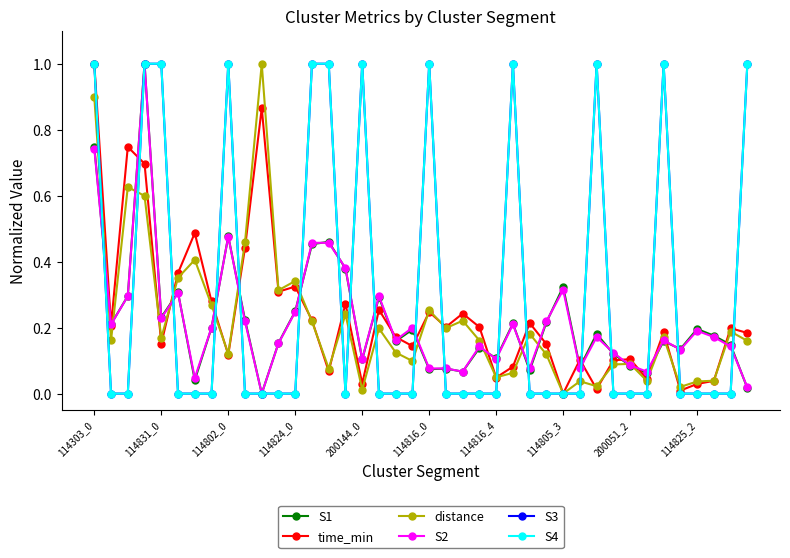

Is this an area chart (filled region under the line)?

No